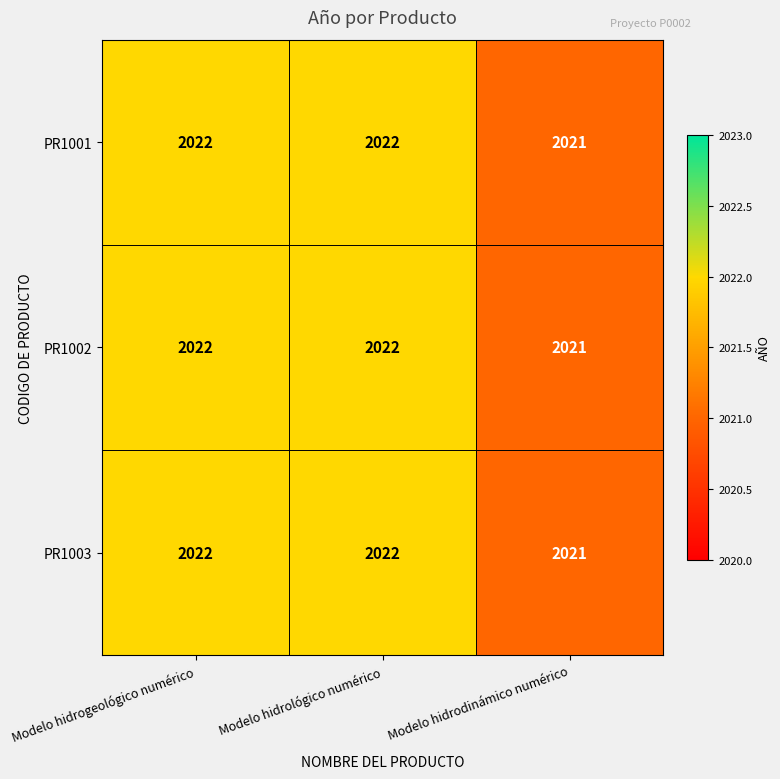

What is the total value across all series at Modelo hidrológico numérico?

6066